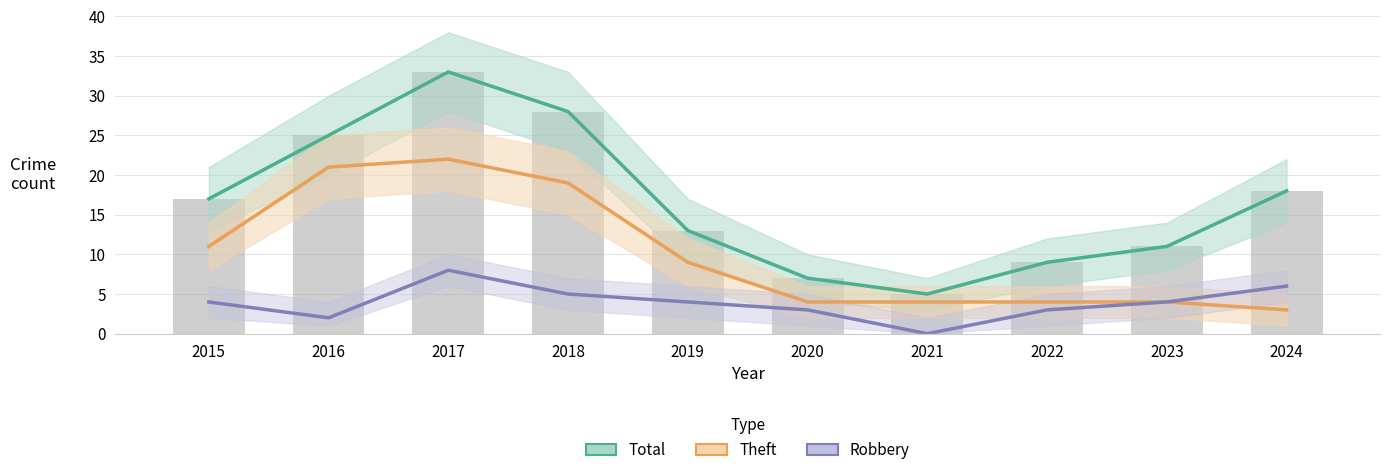

How many groups of bars are there?

10